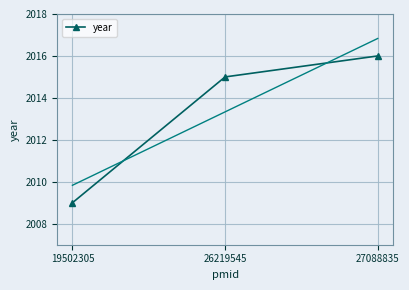

Reading left to right, transcribe all the data shown in this chart.

19502305=2009	26219545=2015	27088835=2016